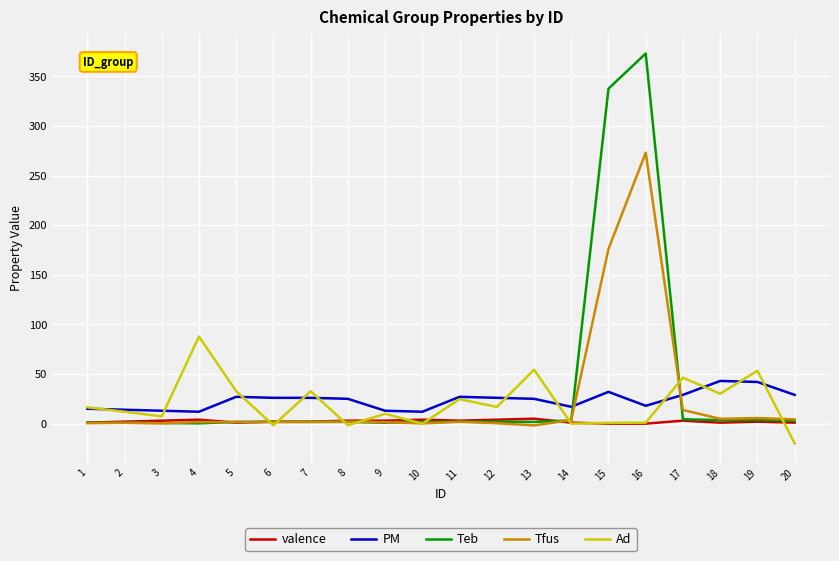

What is the sum of the Ad values at 12 and 6?

15.2